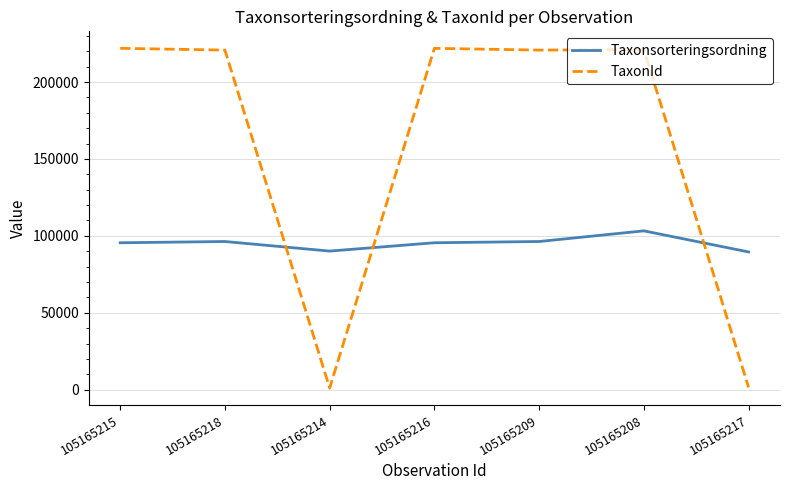

Which series has the largest total across all categories?

TaxonId